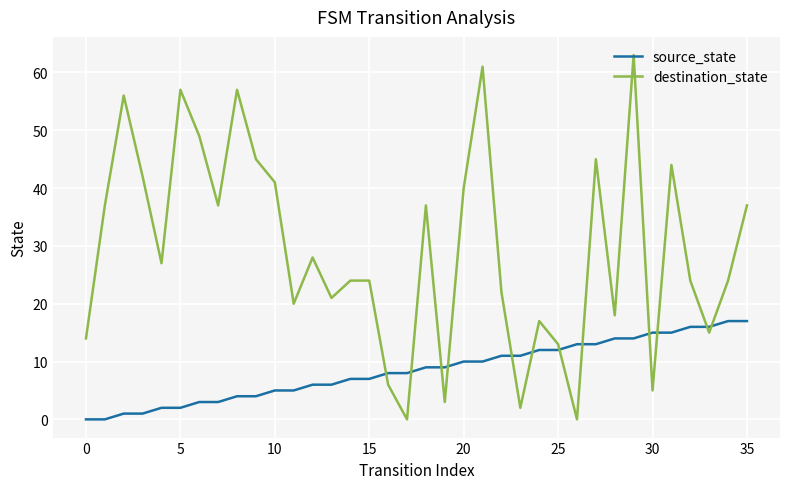

Which series has the largest total across all categories?

destination_state